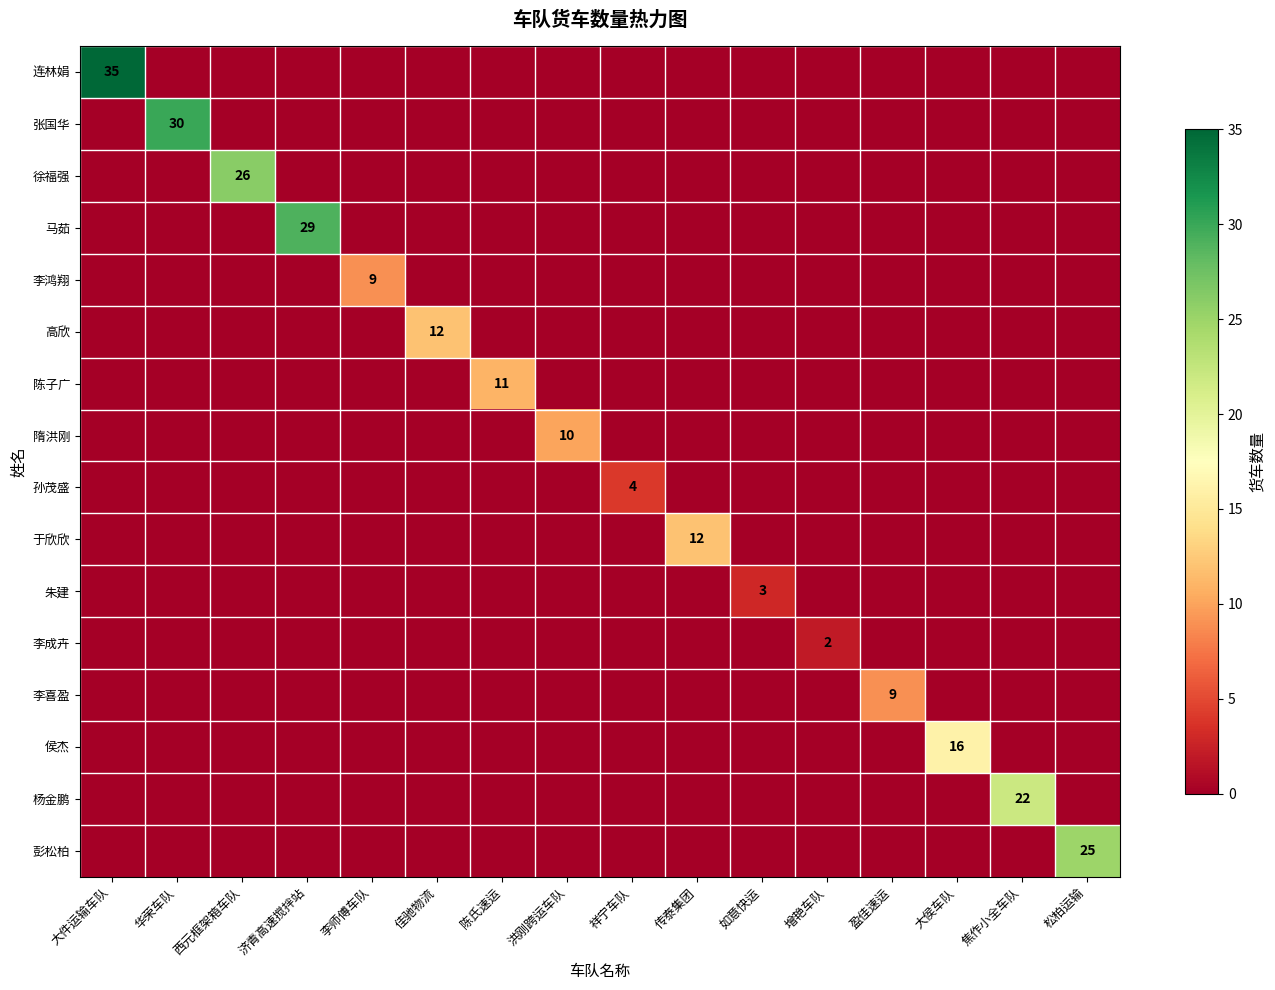

Between 大件运输车队 and 洪刚跨运车队, which is larger?

大件运输车队